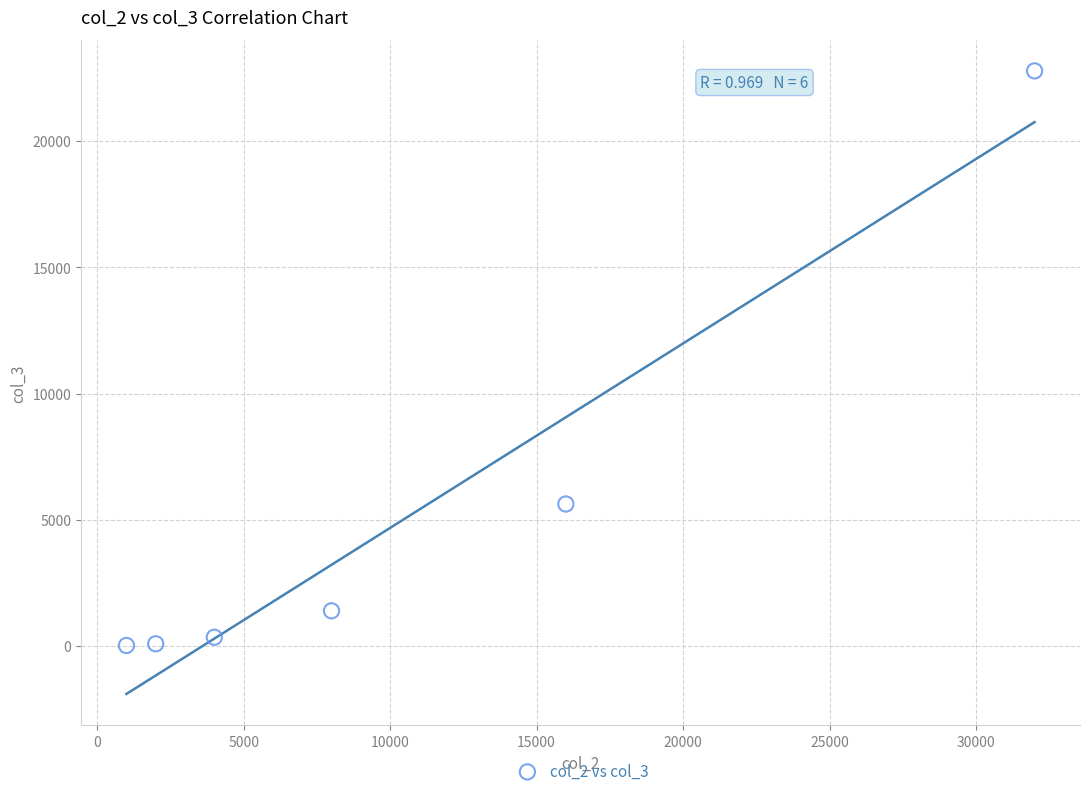

What is the average X value?

10500.0